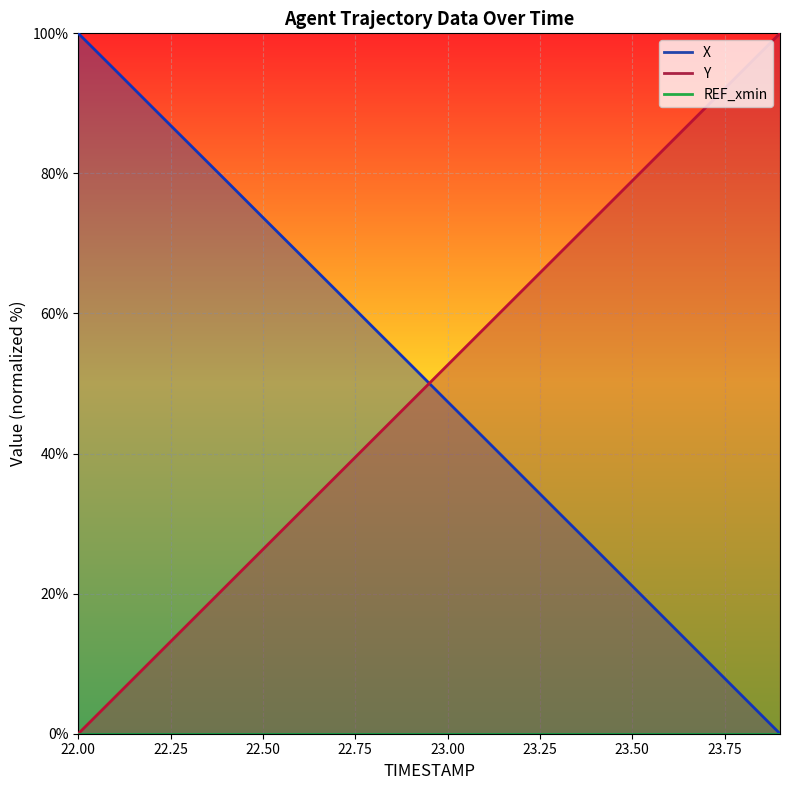

How many lines are shown in the chart?

2